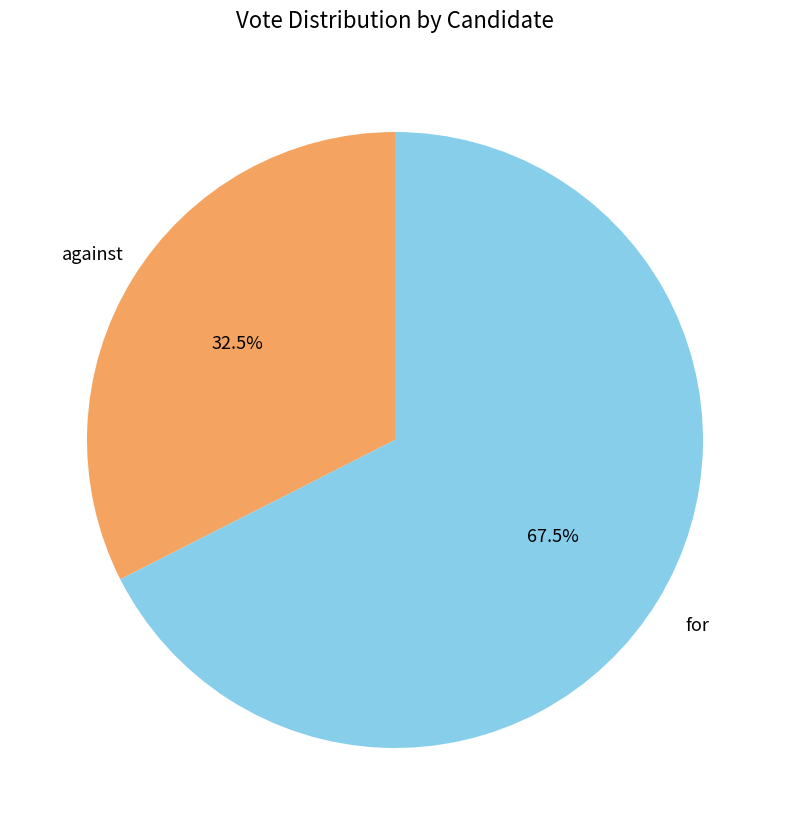

Which slice is the smallest?

against